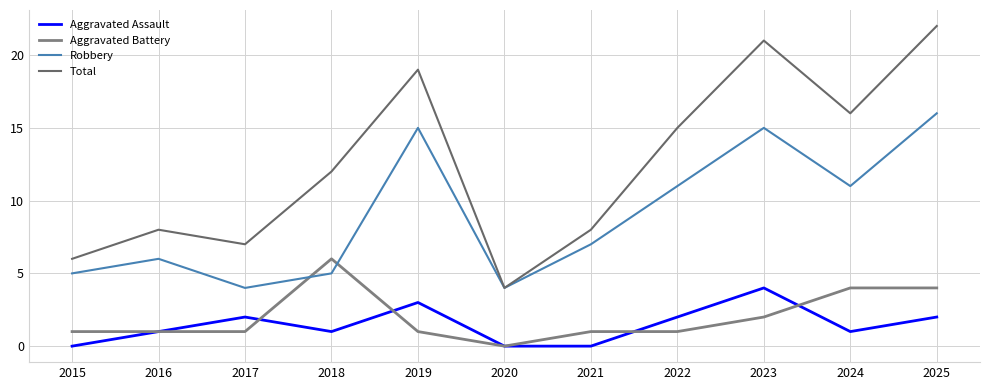

How many positive values does the Aggravated Battery series have?

10